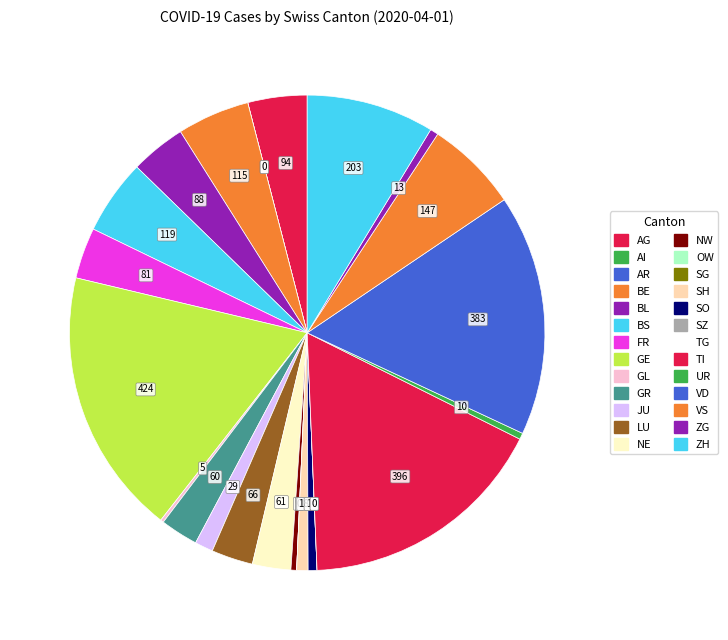

Is JU the majority of the pie?

No